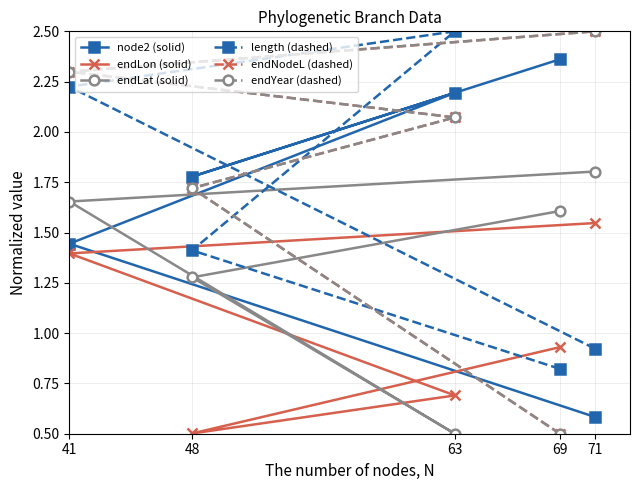

At which category is the sum across all series the highest?

41